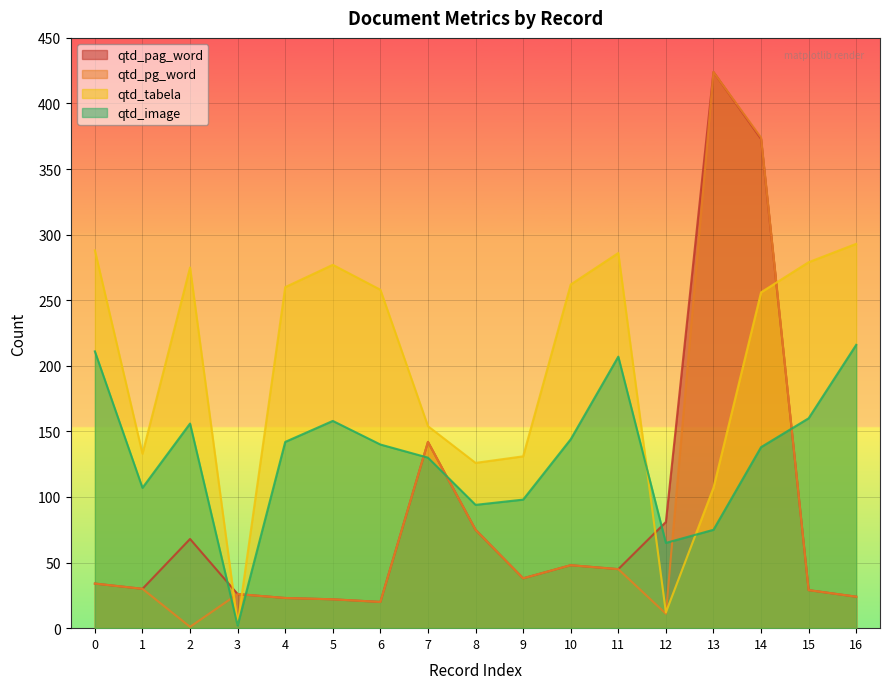

What are all the series names shown in the legend?

qtd_pag_word, qtd_pg_word, qtd_tabela, qtd_image